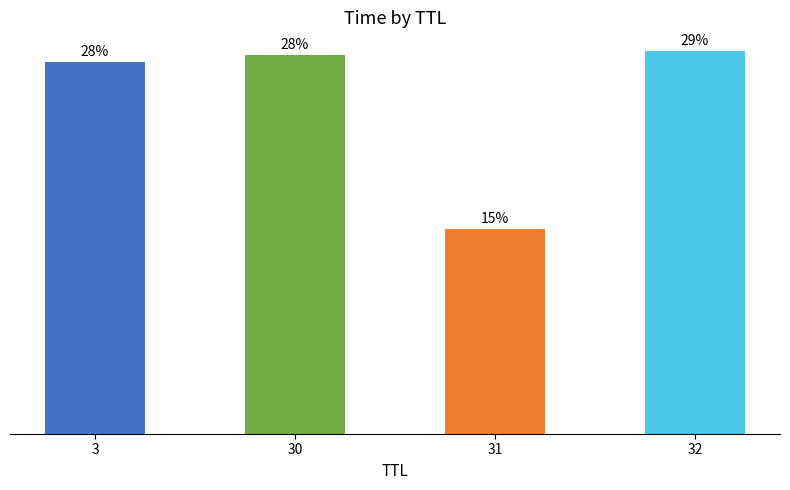

Does the chart contain any negative values?

No